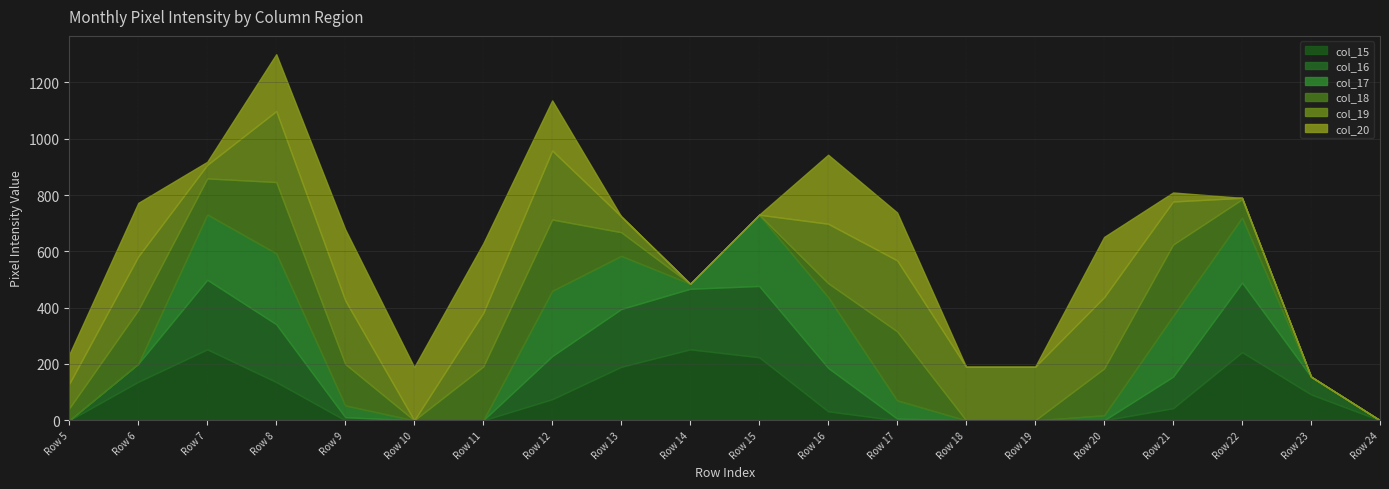

How many lines are shown in the chart?

6